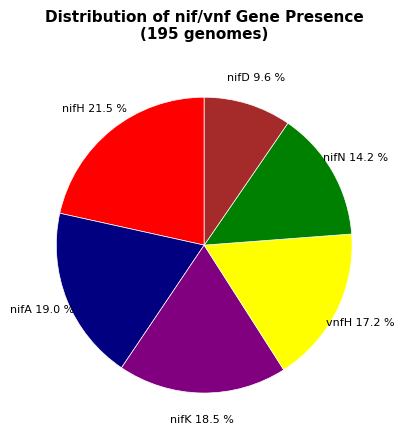

Is there any slice that represents more than half of the pie?

No